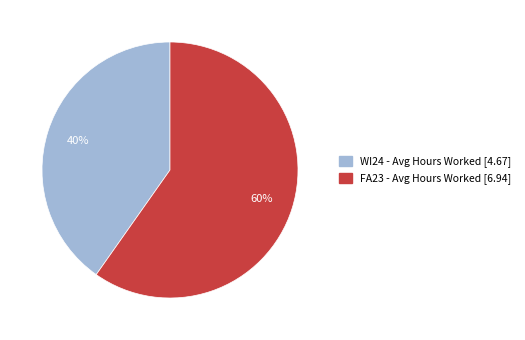

Which category has the biggest portion of the pie?

FA23